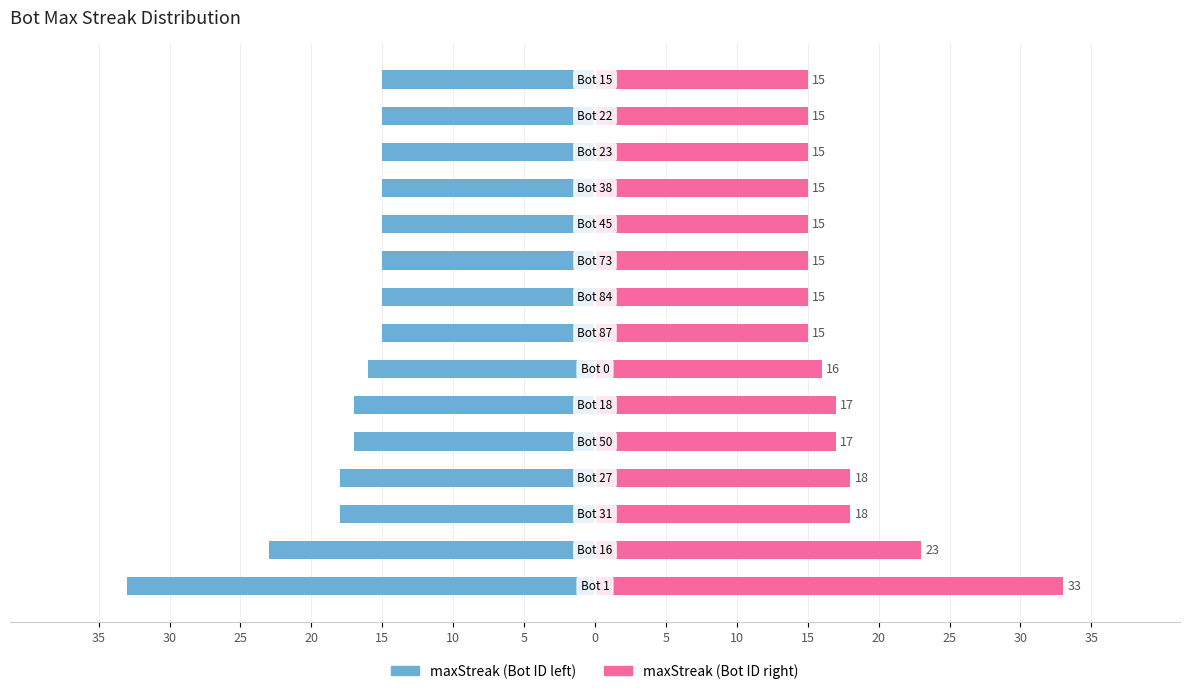

Reading left to right, list all the values displayed in this chart.

maxStreak (left): 35=-33	30=-23	25=-18	20=-18	15=-17	10=-17	5=-16	0=-15	5=-15	10=-15	15=-15	20=-15	25=-15	30=-15	35=-15
maxStreak (right): 35=33	30=23	25=18	20=18	15=17	10=17	5=16	0=15	5=15	10=15	15=15	20=15	25=15	30=15	35=15